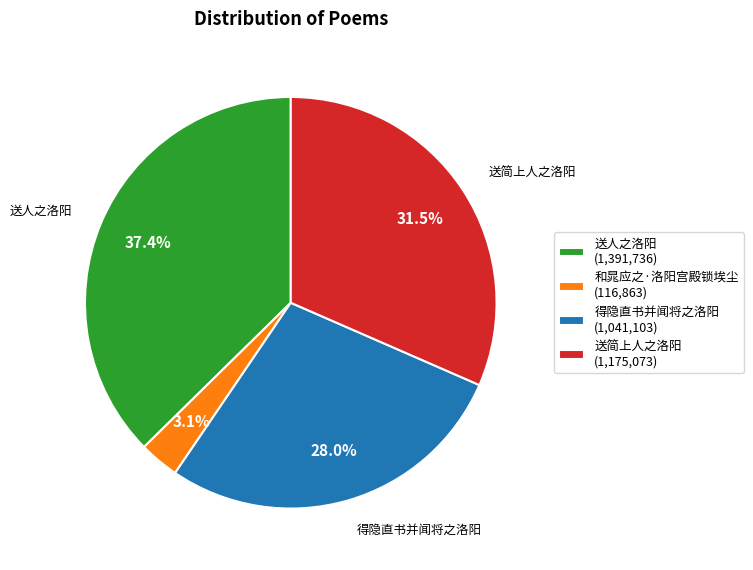

What is the ratio of the value at 送简上人之洛阳 (1,175,073) to the value at 送人之洛阳 (1,391,736)?

0.8